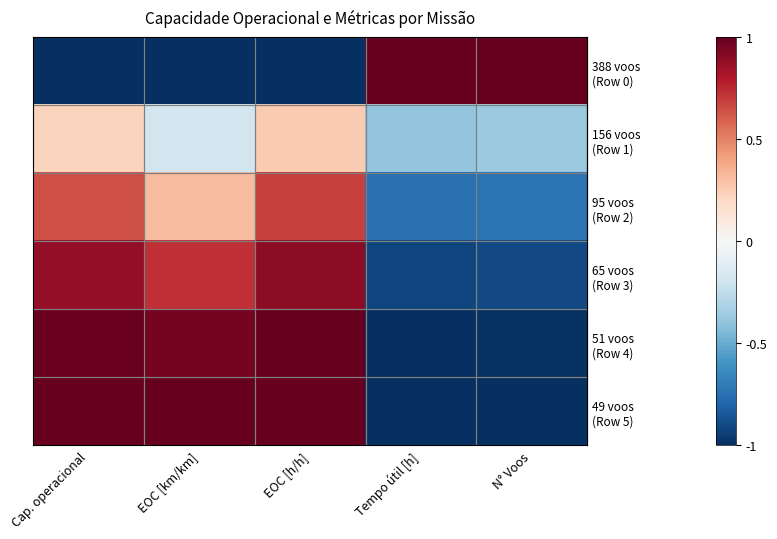

Which label corresponds to the smallest value in the chart?

Cap. operacional